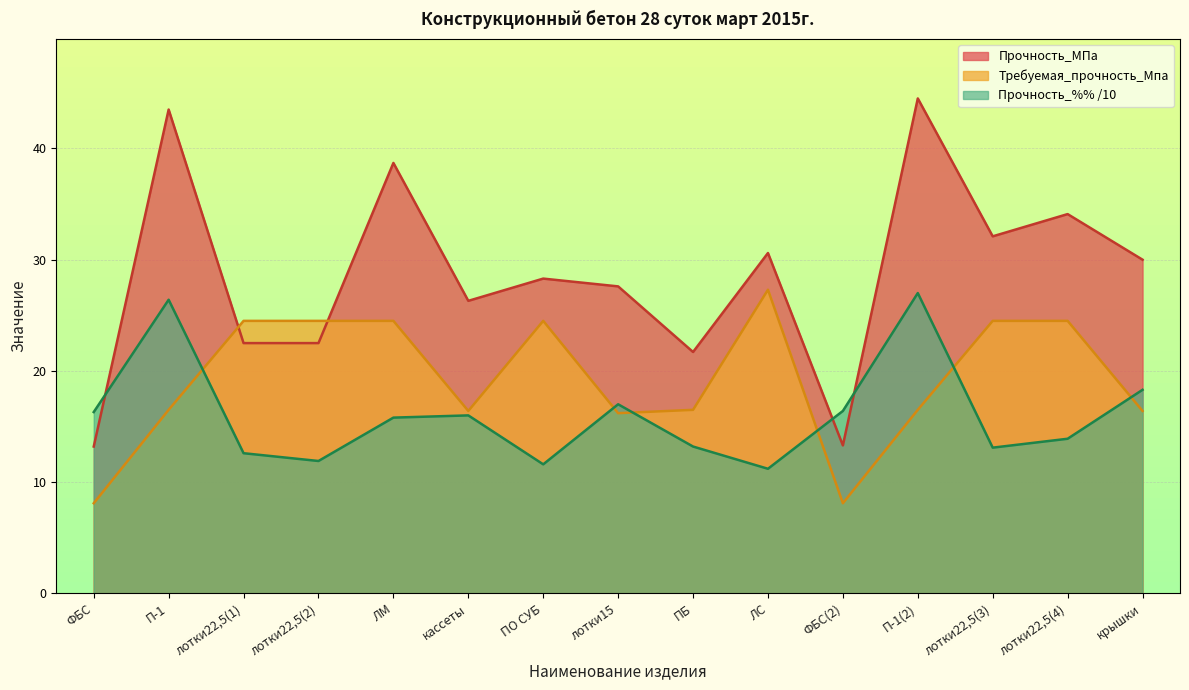

The Прочность_МПа series shows 40.4 at кассеты. True or false?

False